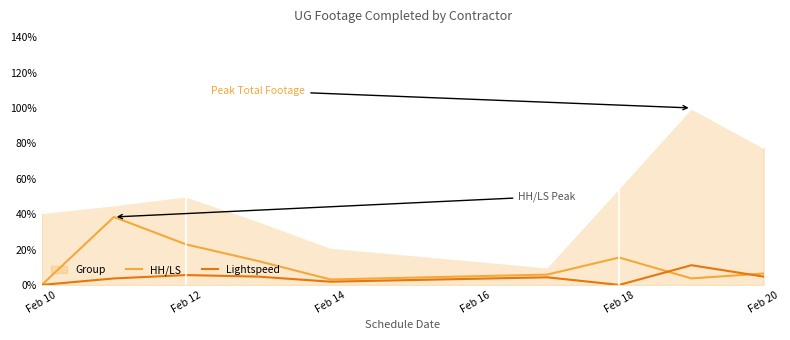

Which series has the widest spread of values?

Group